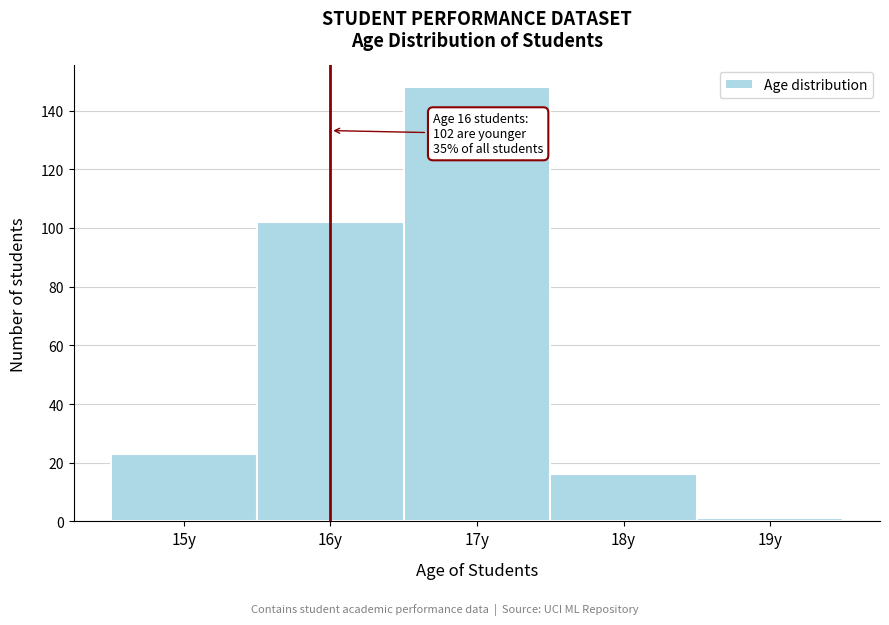

Reading left to right, what are all the values shown in this chart?

23	102	148	16	1